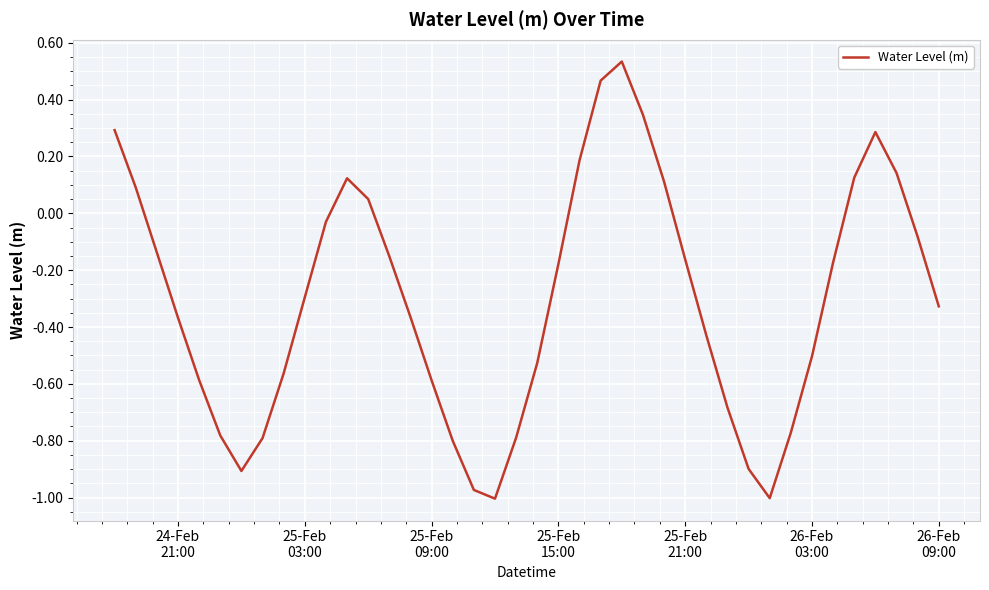

What is the difference between the maximum and minimum values?

1.5